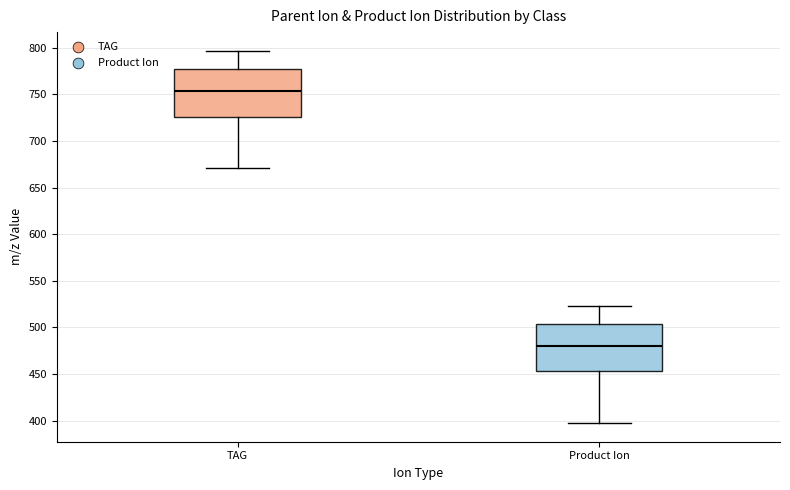

Where does the upper whisker of the box for TAG end on the y-axis? The values are not printed on the chart, so give them approximately, as read against the axis.

795